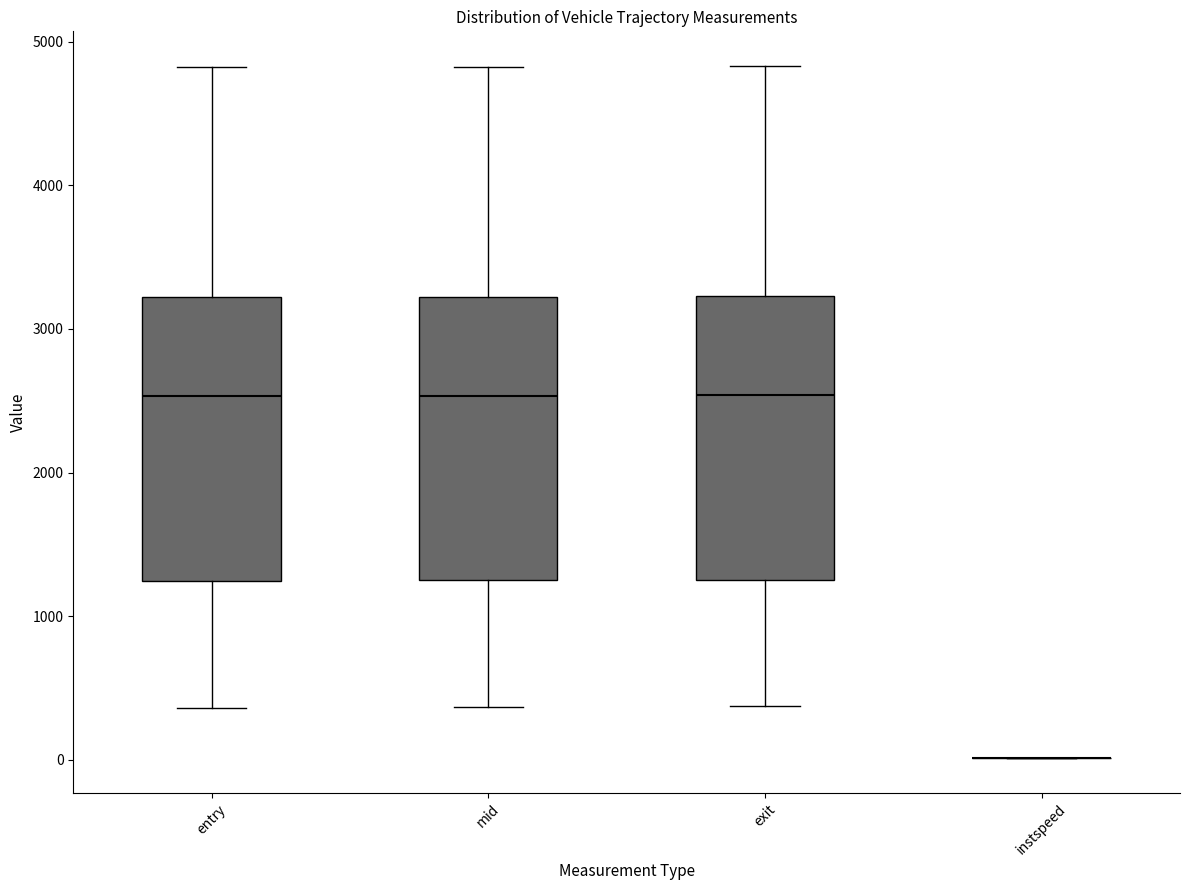

Reading left to right, transcribe this box plot: for each box, give where its median line is, the range the box spans, and where its two whiskers end, as read against the y-axis. The values are not printed on the chart, so give them approximately, as read against the axis.

entry: median 2500, box 1200 to 3200, whiskers 400 to 4800
mid: median 2500, box 1200 to 3200, whiskers 400 to 4800
exit: median 2500, box 1300 to 3200, whiskers 400 to 4800
instspeed: box collapsed to a line at 0, whiskers 0 to 0